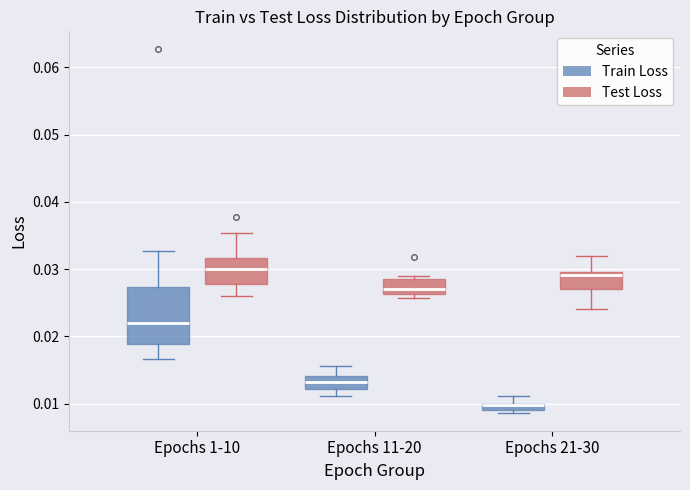

Where does the lower whisker of the box for Epochs 1-10 (Train Loss) end on the y-axis? The values are not printed on the chart, so give them approximately, as read against the axis.

0.017